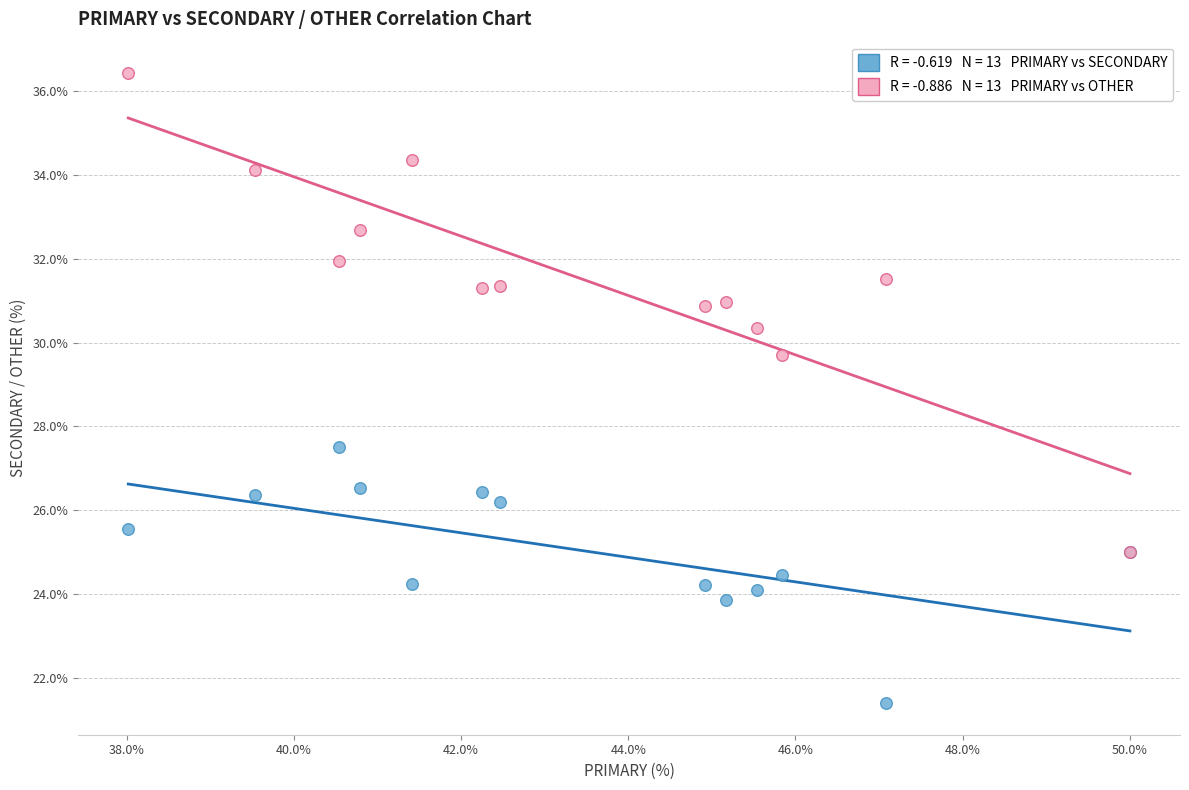

Across all series, what Y value is closest to 28?

27.5